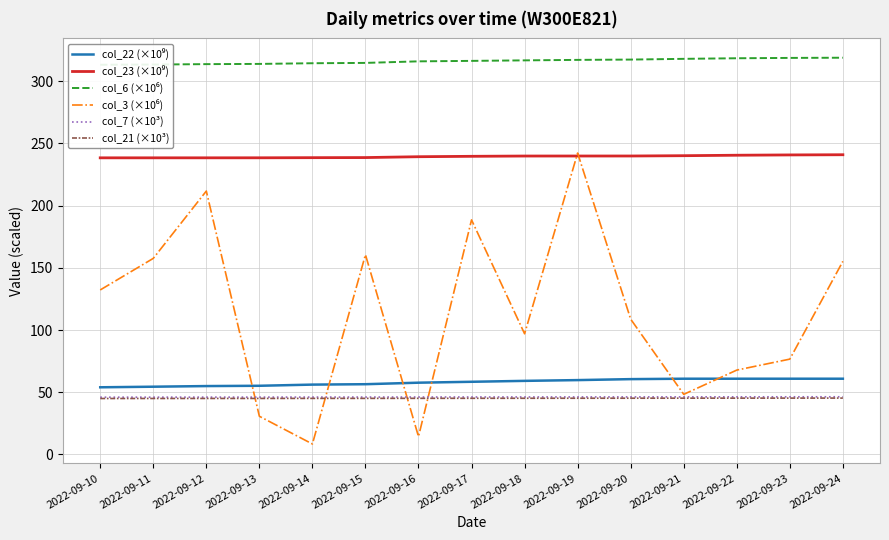

How many series are shown in this chart?

6